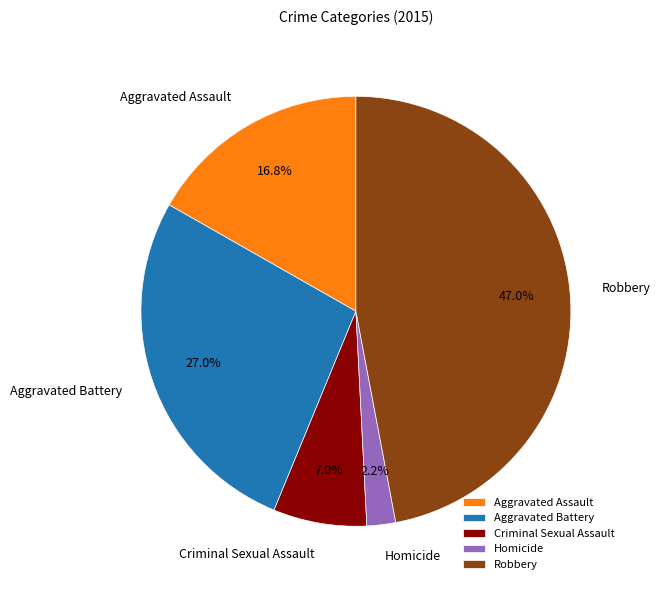

Is it true that Aggravated Assault is 17% of the pie?

True